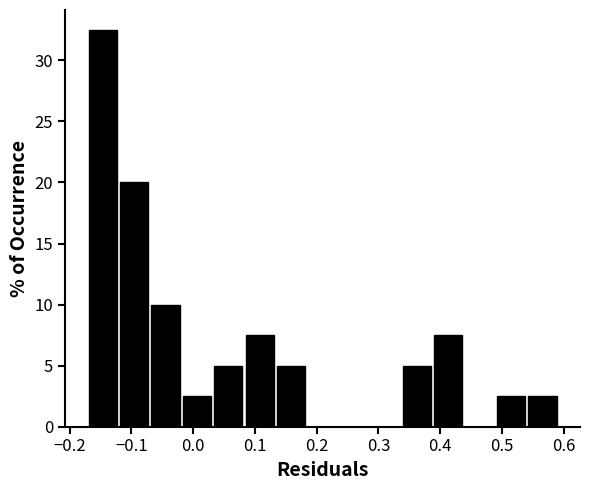

Reading left to right, transcribe this chart: for each bar, give the range it covers on the x-axis and its height. Neither the bar edges nor the heights are printed on the chart, so give them approximately, as read against the axes.

-0.17 to -0.12: 32.5
-0.12 to -0.07: 20.0
-0.07 to -0.02: 10.0
-0.02 to 0.03: 2.5
0.03 to 0.08: 5.0
0.08 to 0.13: 7.5
0.13 to 0.18: 5.0
0.18 to 0.24: 0
0.24 to 0.29: 0
0.29 to 0.34: 0
0.34 to 0.39: 5.0
0.39 to 0.44: 7.5
0.44 to 0.49: 0
0.49 to 0.54: 2.5
0.54 to 0.59: 2.5